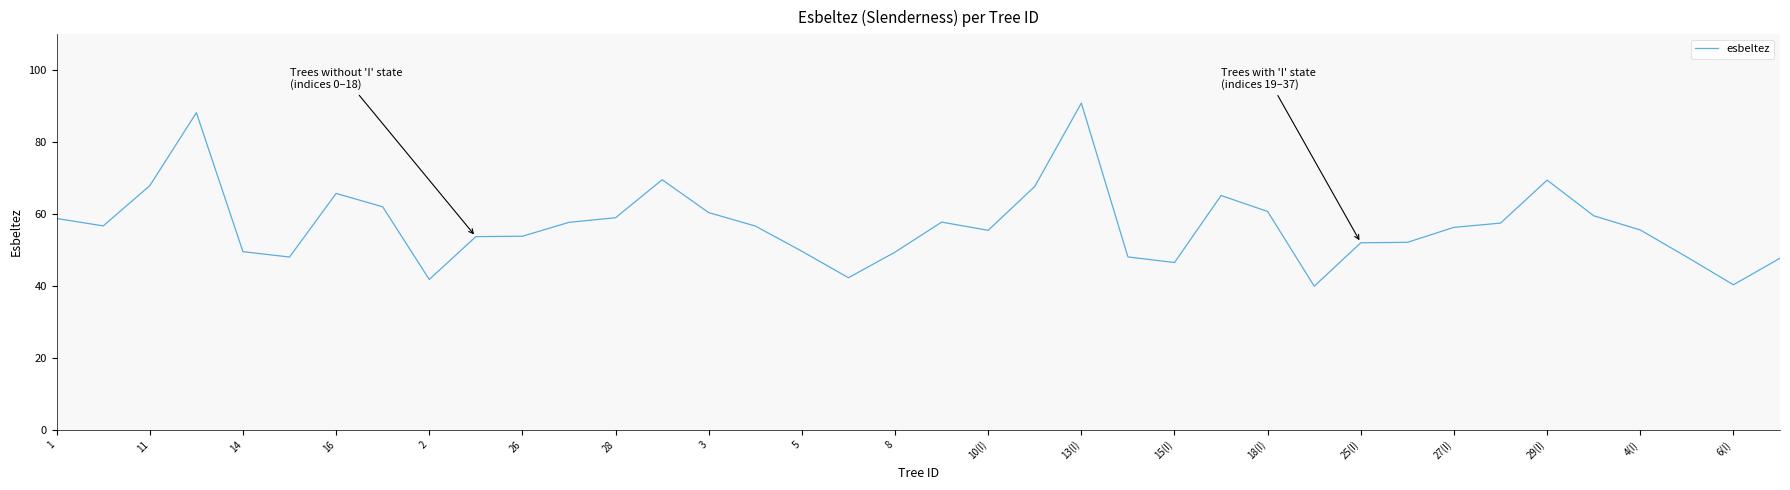

What is the maximum value shown in the chart?

90.9